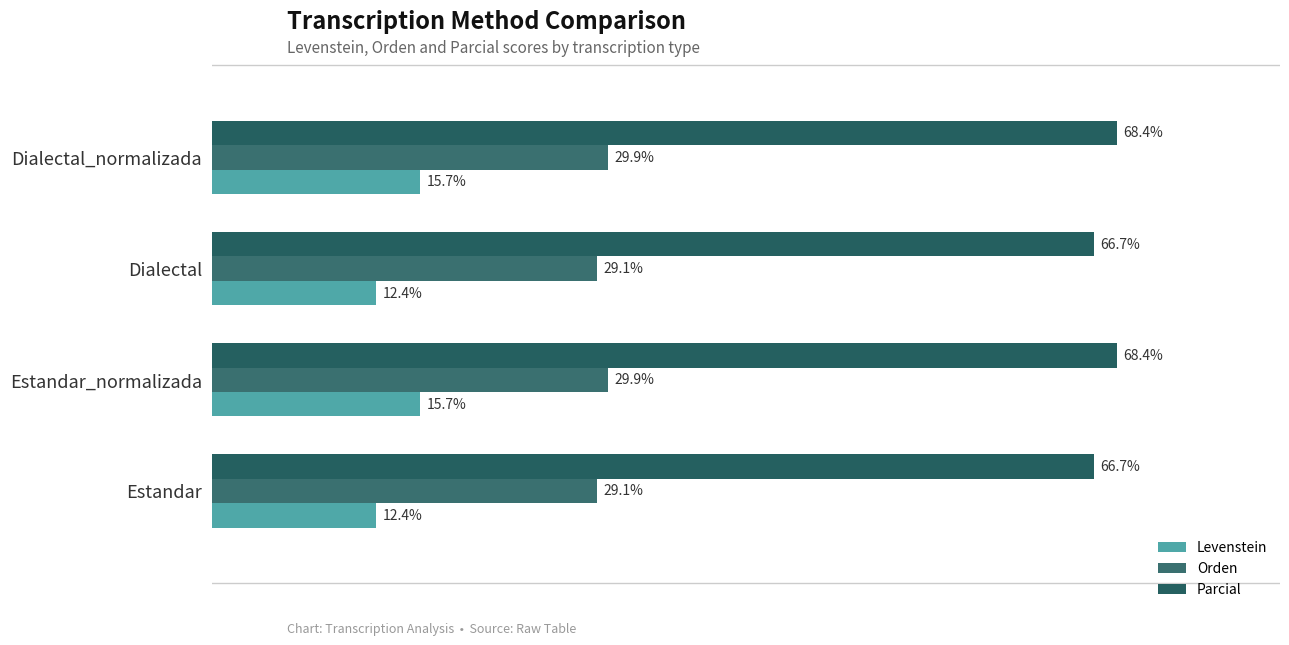

At how many categories does at least one series exceed 22?

4